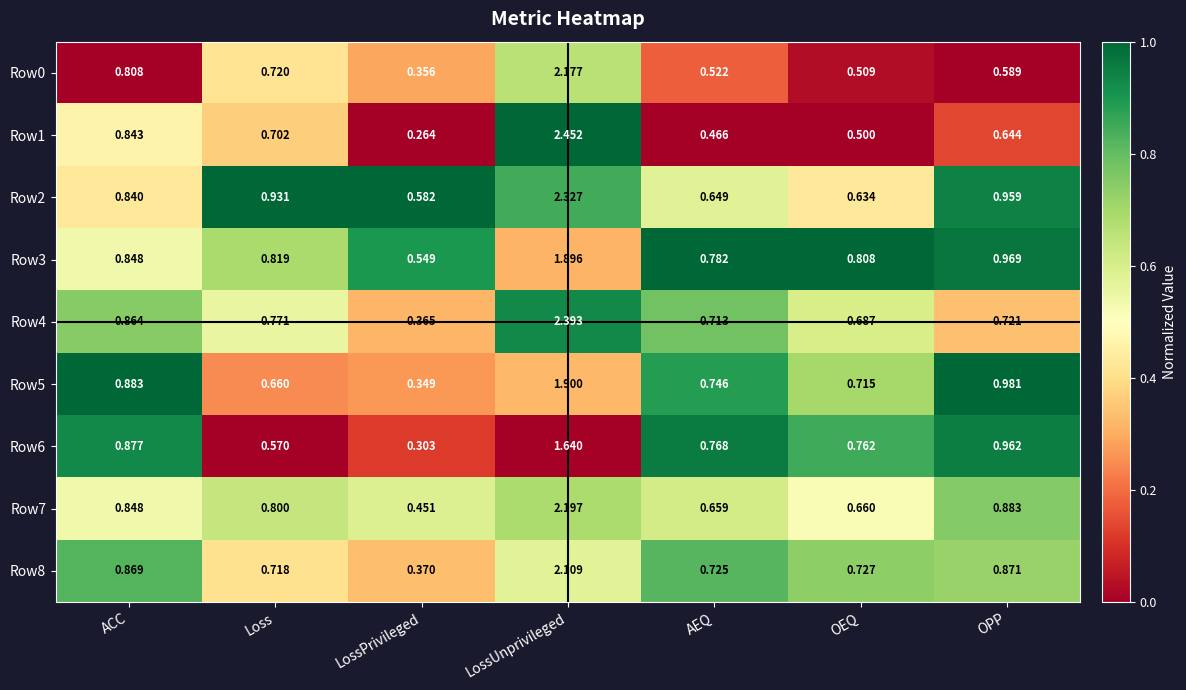

How many categories are shown in the chart?

7